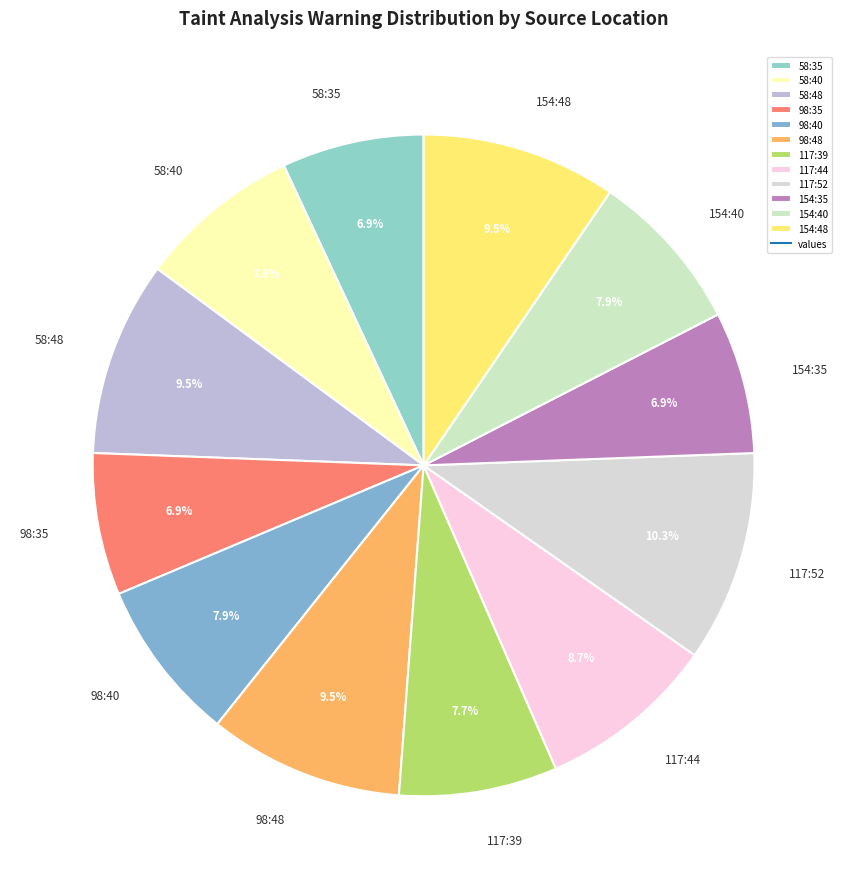

Between 98:35 and 58:48, which is larger?

58:48